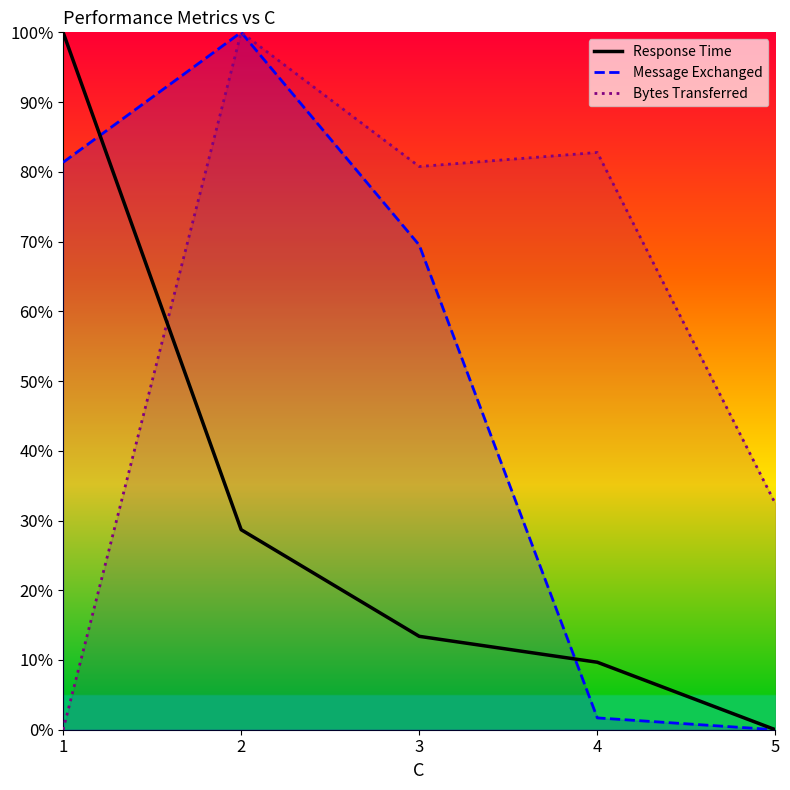

What is the average value?

0.3